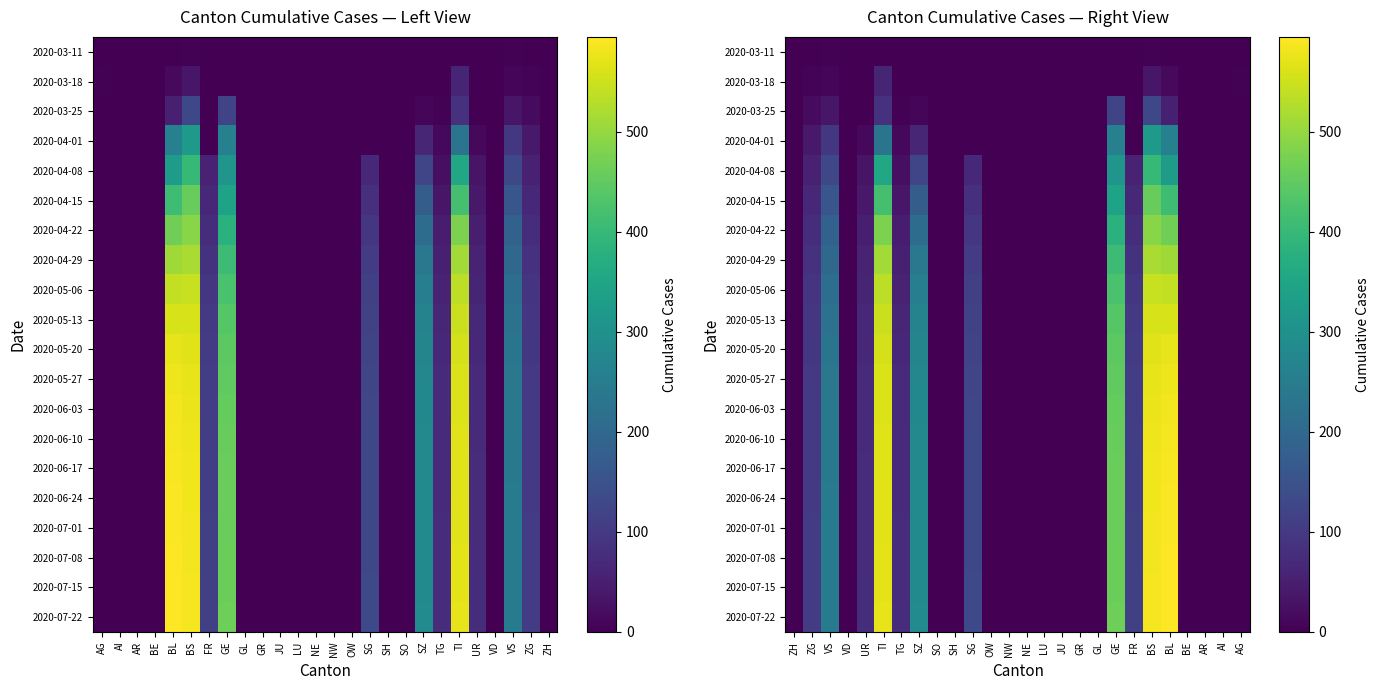

Is it true that 2020-03-18 equals 0 at SH?

True